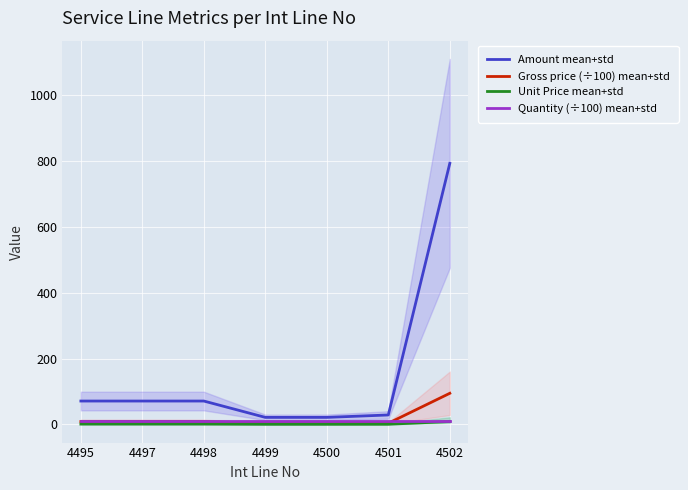

True or false: Unit Price mean+std and Amount mean+std intersect in this chart.

False